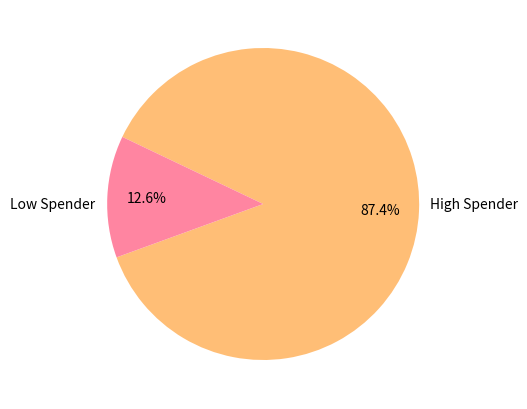

How many segments does this pie chart have?

2